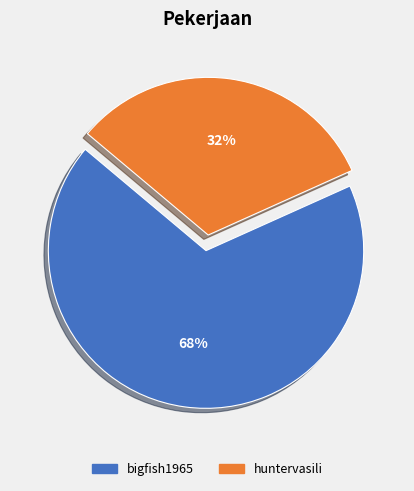

Do huntervasili and bigfish1965 together represent more than half of the pie?

Yes